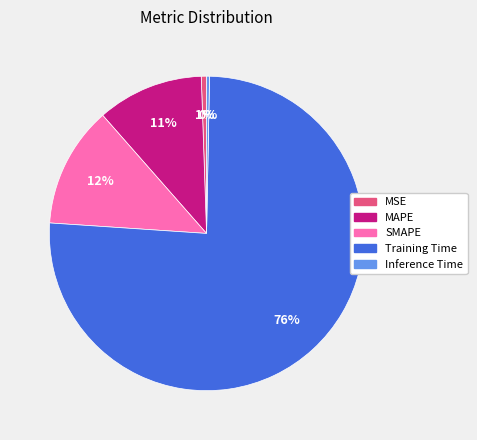

How many slices are in this pie chart?

5